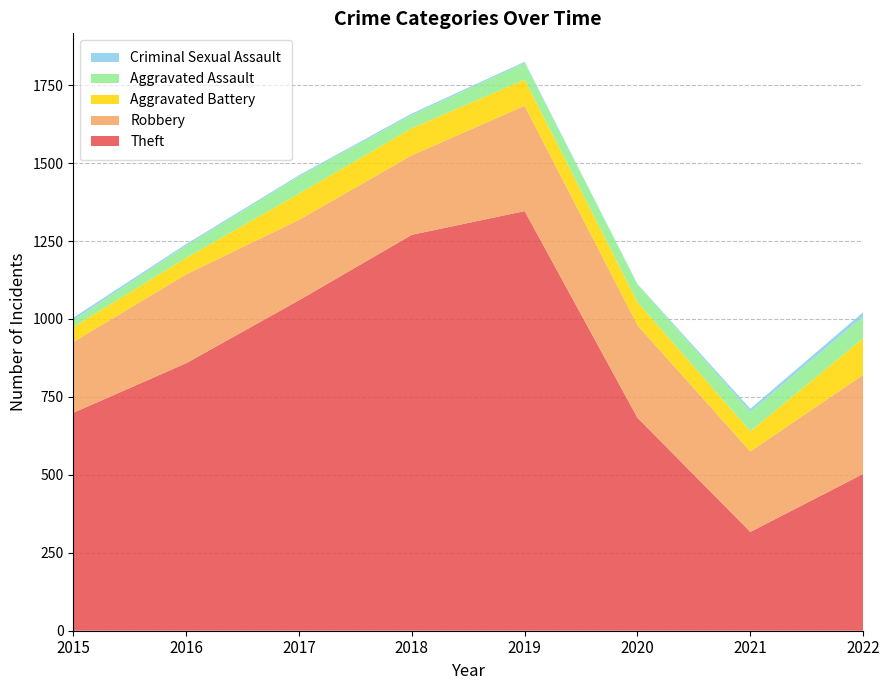

Reading left to right, transcribe all the data shown in this chart.

Theft: 699	858	1060	1270	1346	683	317	503
Robbery: 227	285	258	255	338	297	258	318
Aggravated Battery: 48	53	84	87	84	74	65	117
Aggravated Assault: 22	39	55	42	53	57	62	70
Criminal Sexual Assault: 8	5	4	5	4	1	10	14